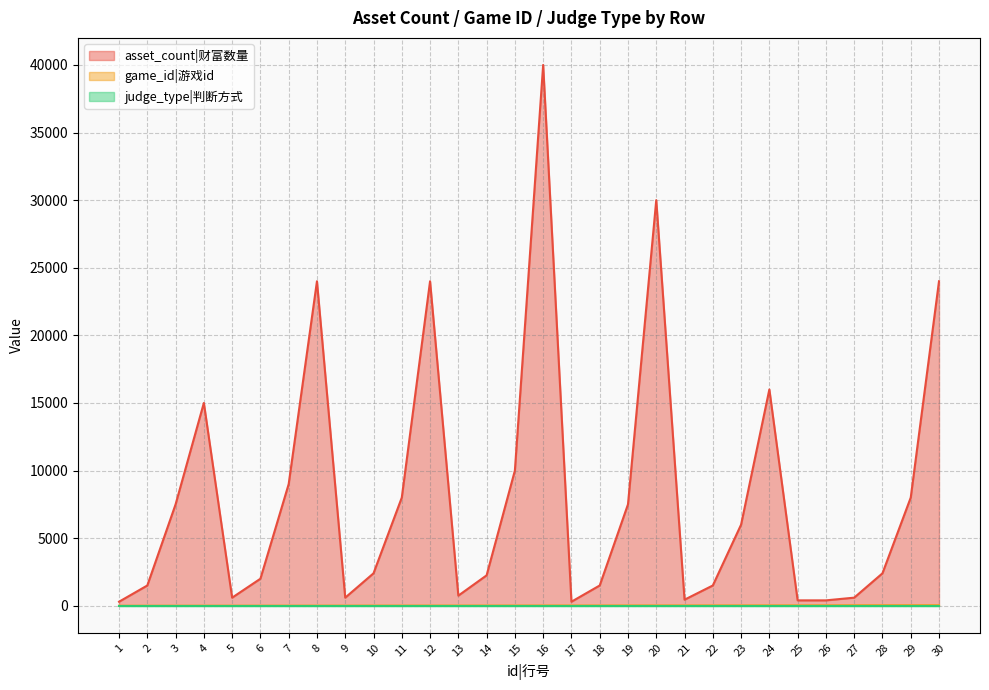

How many lines are shown in the chart?

3